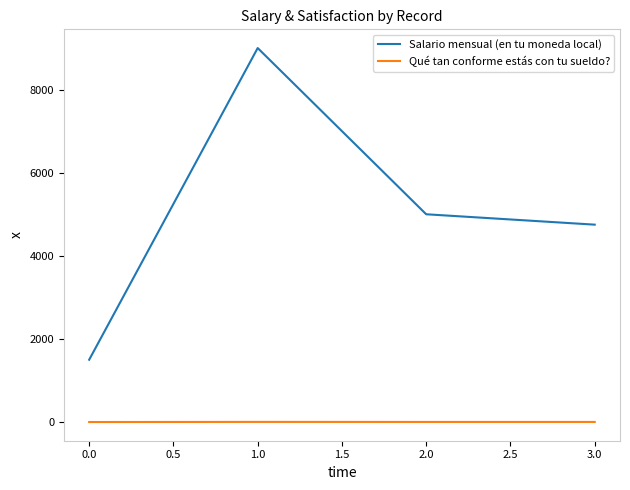

The value of Salario mensual (en tu moneda local) at 1.0 is 9000. True or false?

True